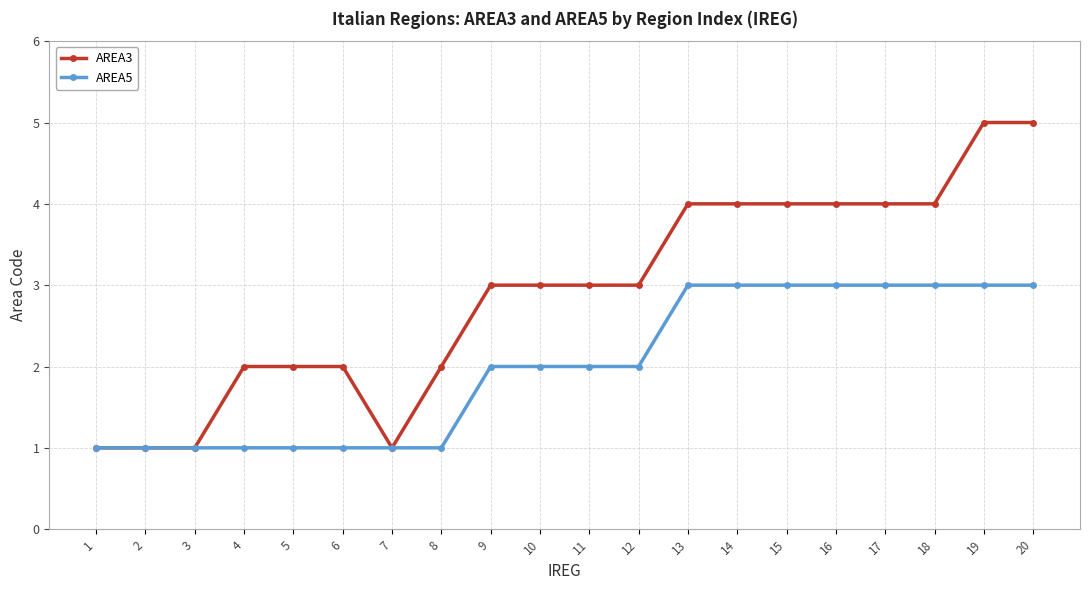

Reading right to left, transcribe all the data shown in this chart.

AREA3: 20=5	19=5	18=4	17=4	16=4	15=4	14=4	13=4	12=3	11=3	10=3	9=3	8=2	7=1	6=2	5=2	4=2	3=1	2=1	1=1
AREA5: 20=3	19=3	18=3	17=3	16=3	15=3	14=3	13=3	12=2	11=2	10=2	9=2	8=1	7=1	6=1	5=1	4=1	3=1	2=1	1=1